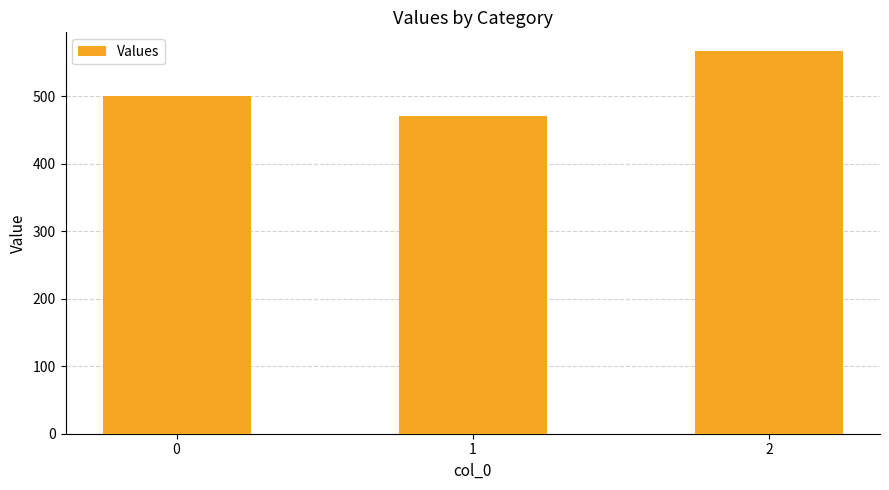

What is the sum of all values?

1538.1